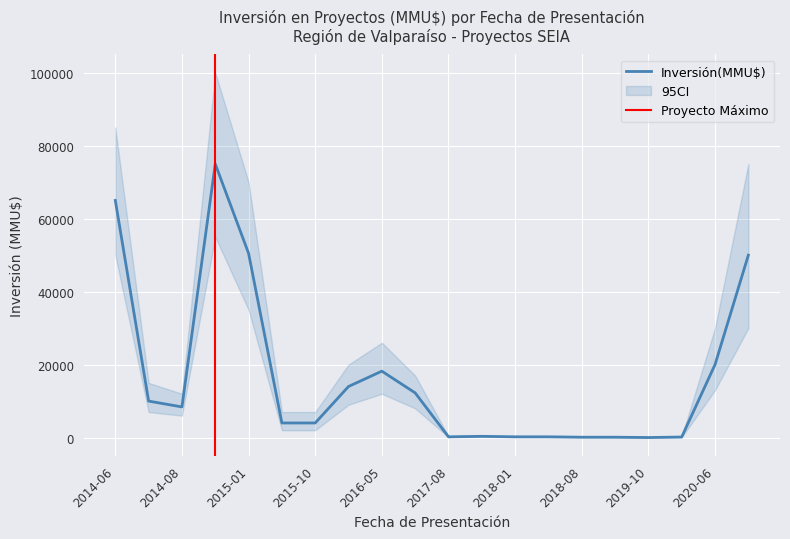

What is the label of the 7th point from the left?

2015-10